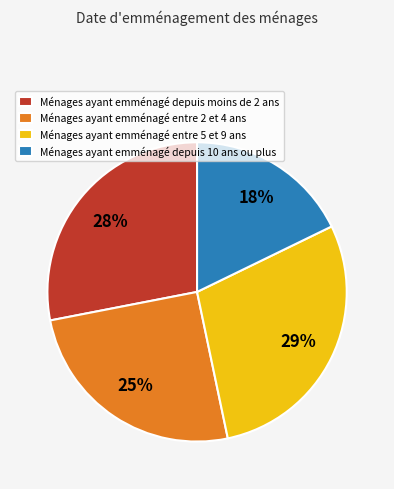

How many segments does this pie chart have?

4